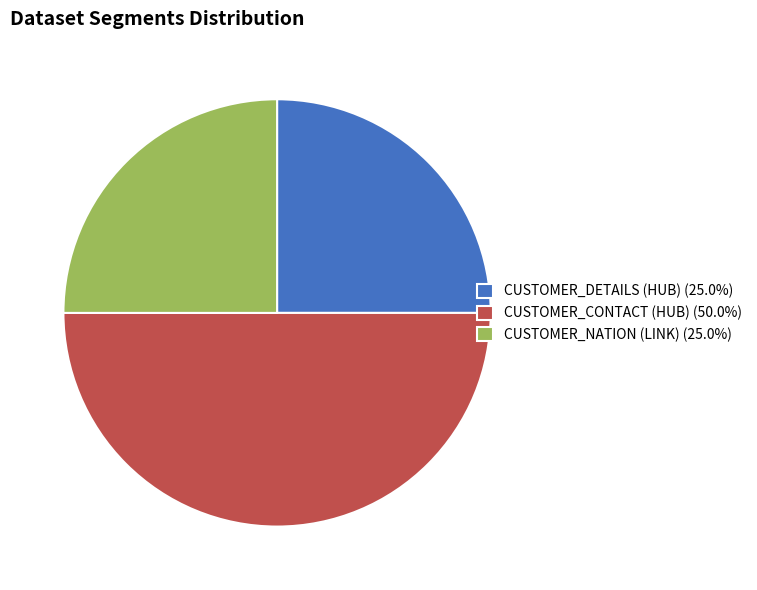

What is the ratio of the value at CUSTOMER_NATION (LINK) (25.0%) to the value at CUSTOMER_DETAILS (HUB) (25.0%)?

1.0